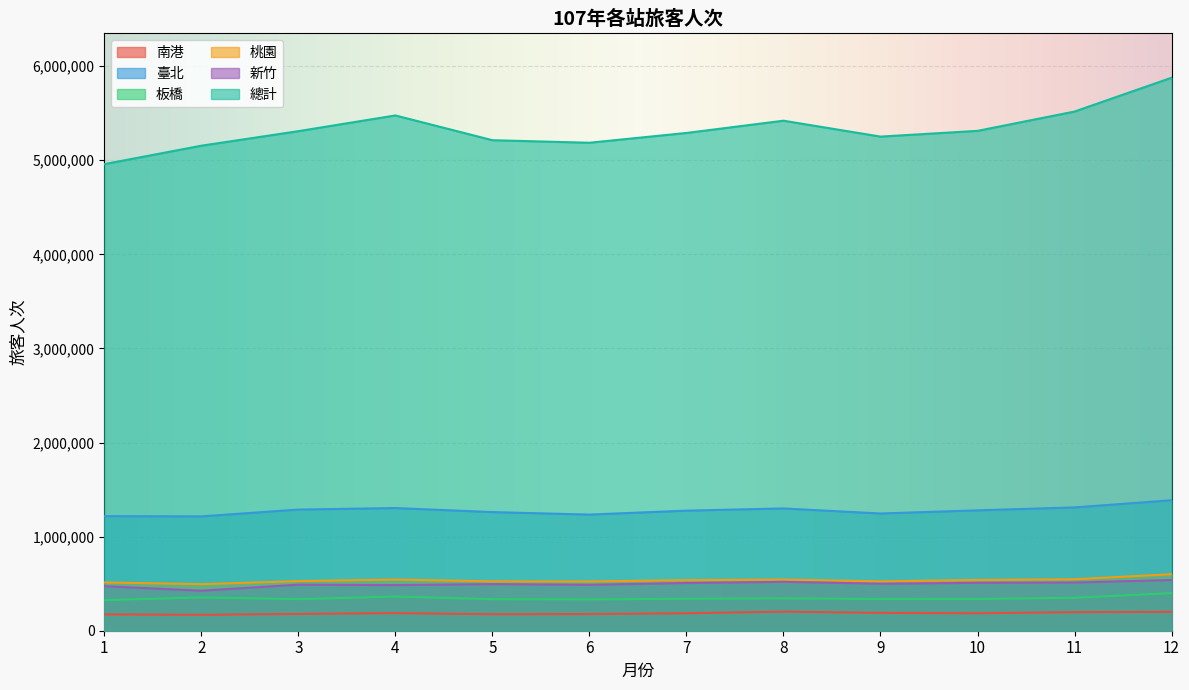

True or false: 南港 has more than 0 points higher than both neighbors.

True